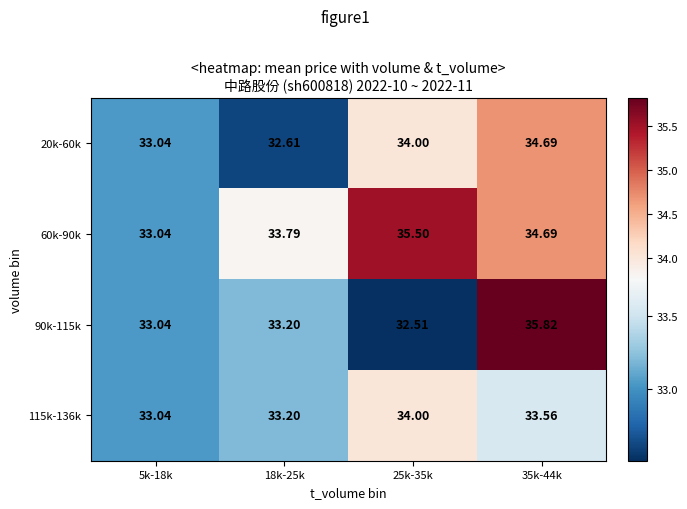

Is the value of 90k-115k at 35k-44k greater than the value of 115k-136k at 18k-25k?

Yes